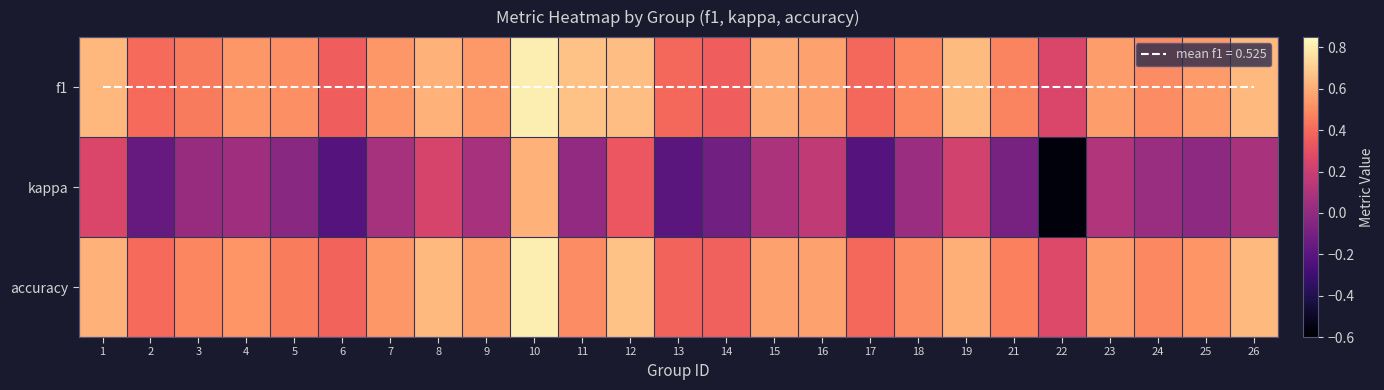

At which label is f1 closest to 0?

22